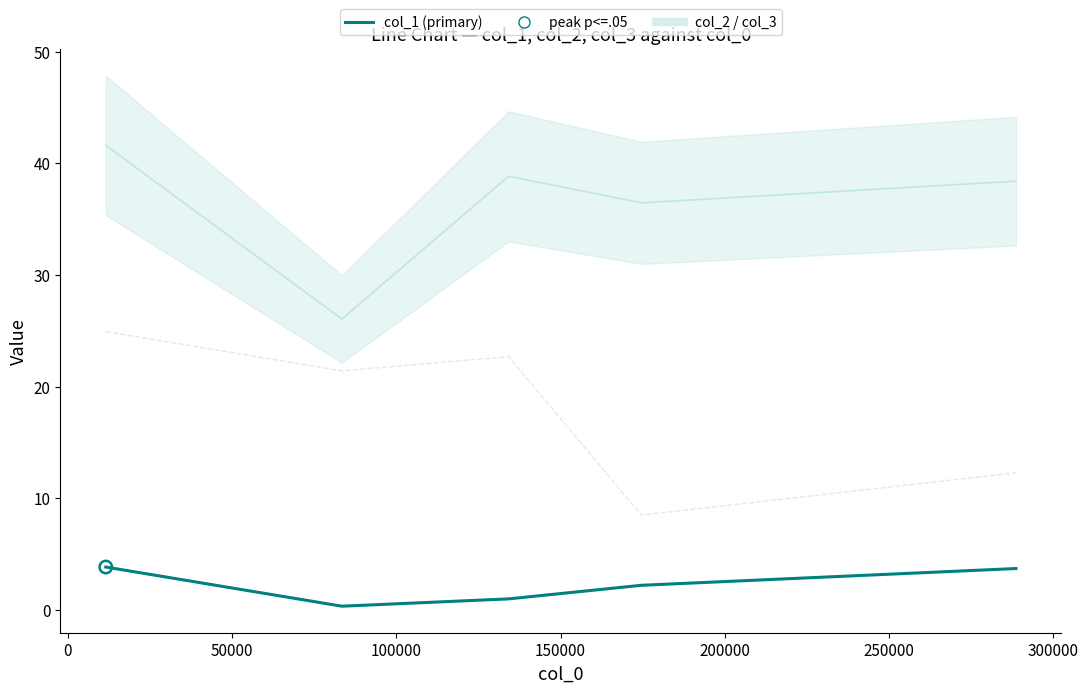

Which series has the largest total across all categories?

col_2